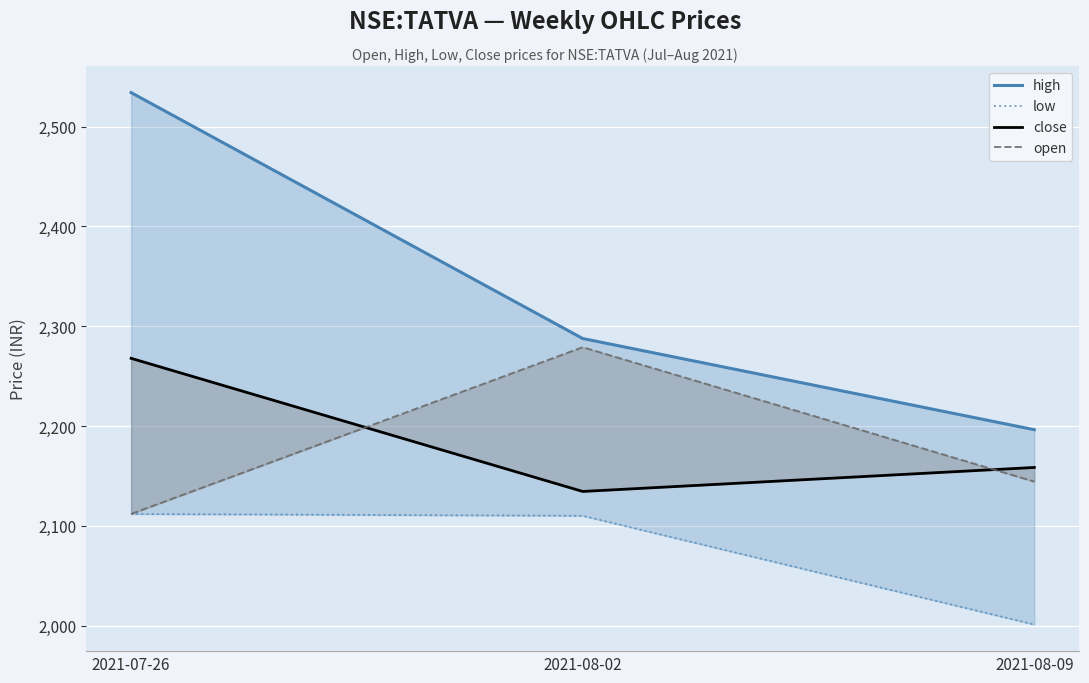

How many values in the high series are below 2287?

1